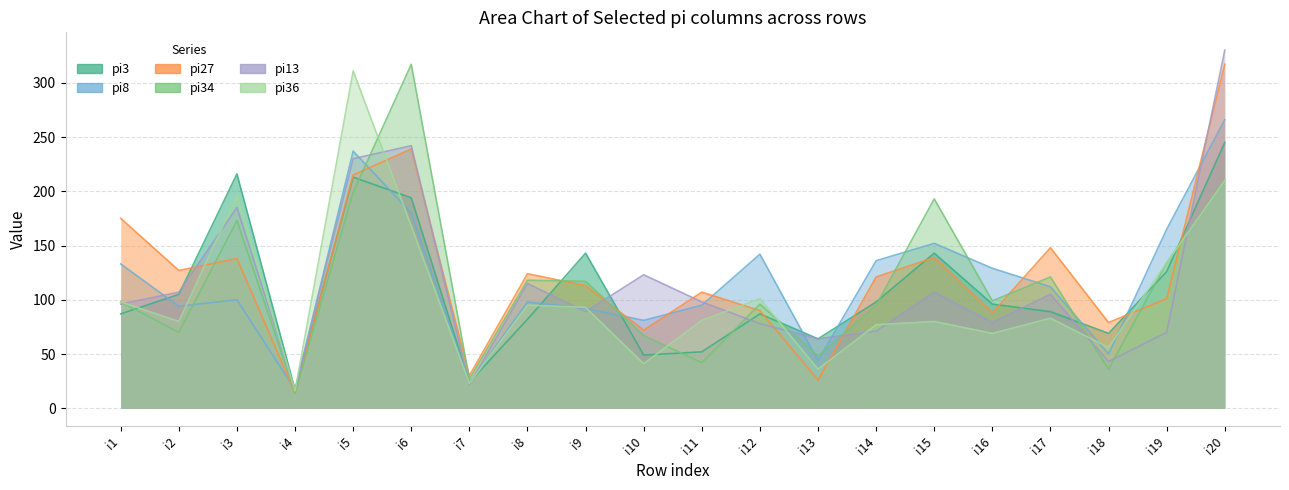

At which label is pi27 closest to 165?

i1